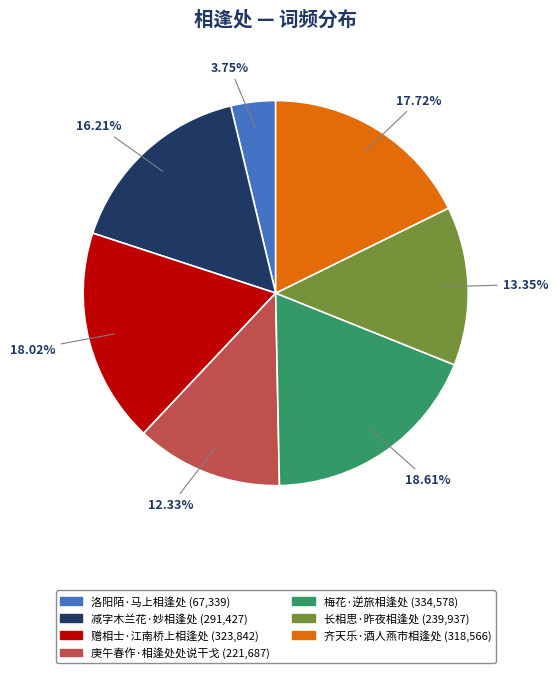

Does 洛阳陌·马上相逢处 represent more than half of the total?

No